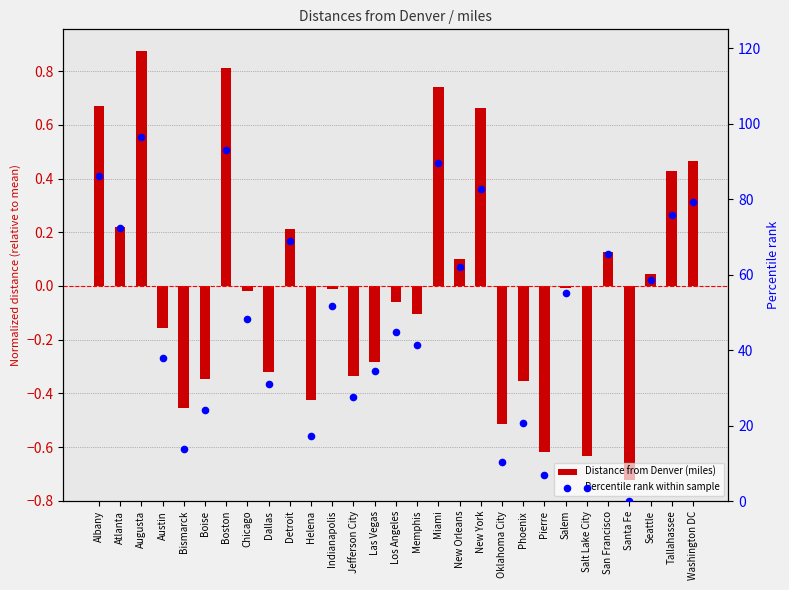

What are all the series names shown in the legend?

Distance from Denver (miles), Percentile rank within sample